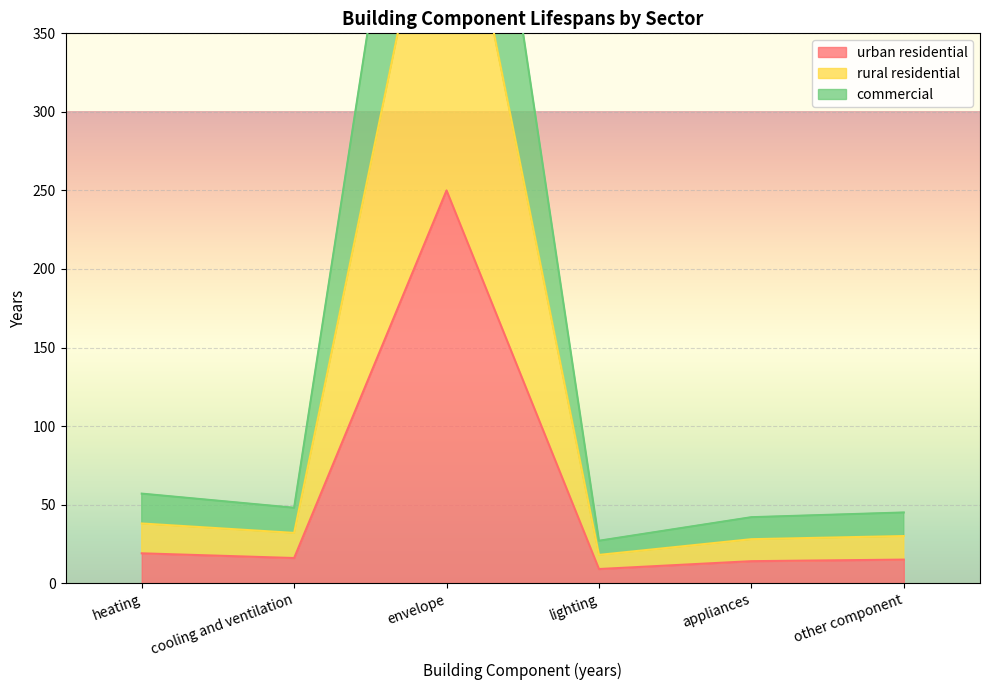

Which series has the largest total across all categories?

commercial